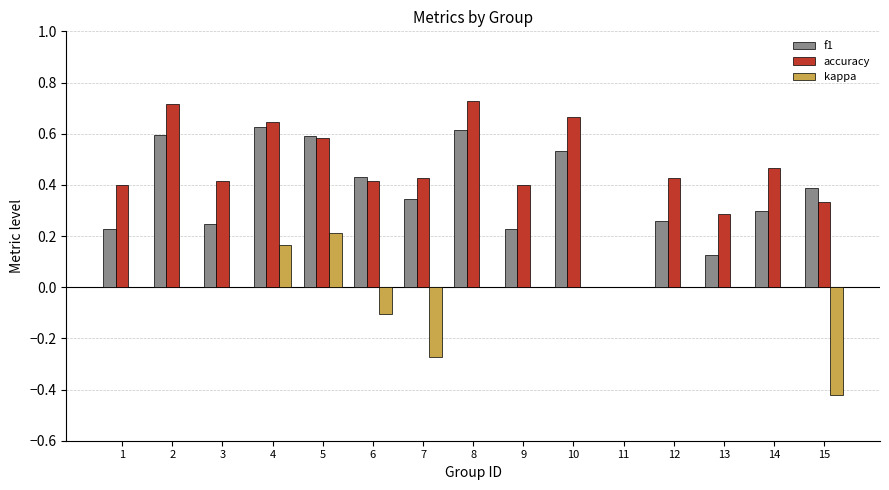

Is the value of kappa at 2 greater than the value of f1 at 5?

No